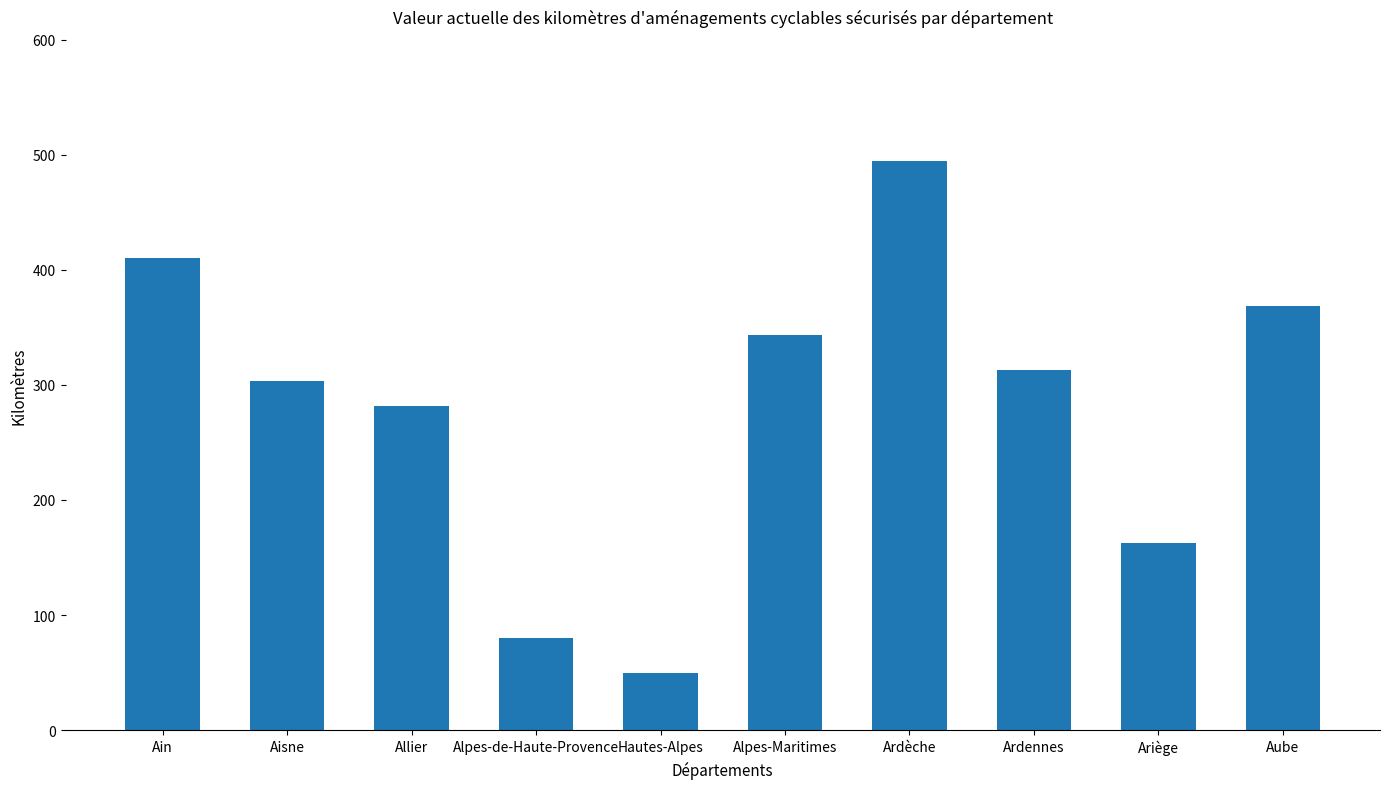

List the labels in order of value, largest first.

Ardèche, Ain, Aube, Alpes-Maritimes, Ardennes, Aisne, Allier, Ariège, Alpes-de-Haute-Provence, Hautes-Alpes